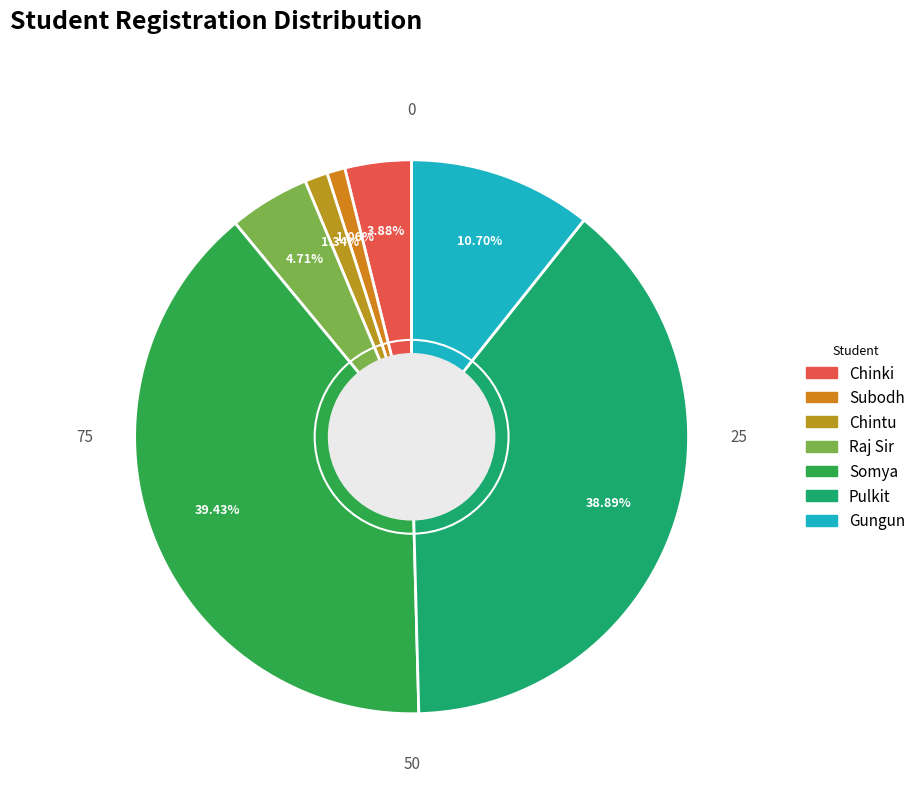

Do Pulkit and Subodh together represent more than half of the pie?

No